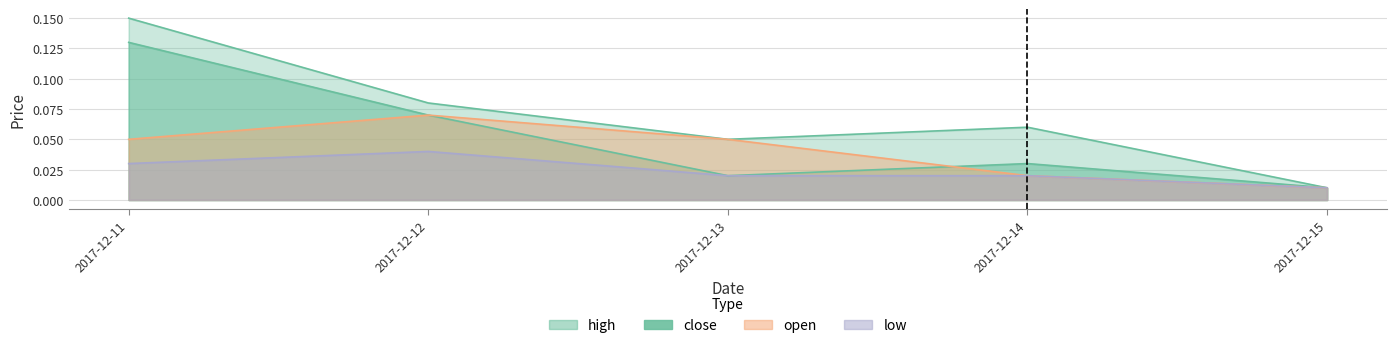

True or false: high has more than 2 interior local peaks.

False